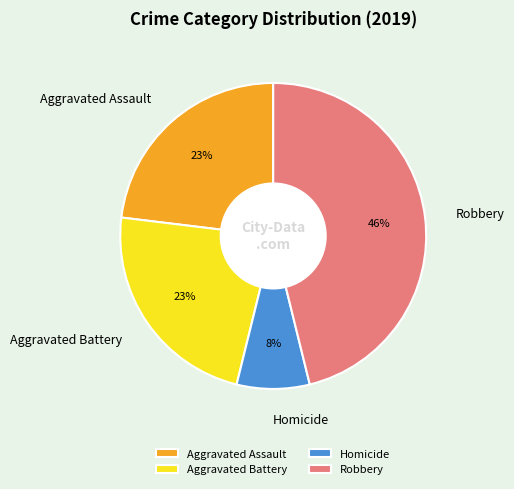

Is there any slice that represents more than half of the pie?

No